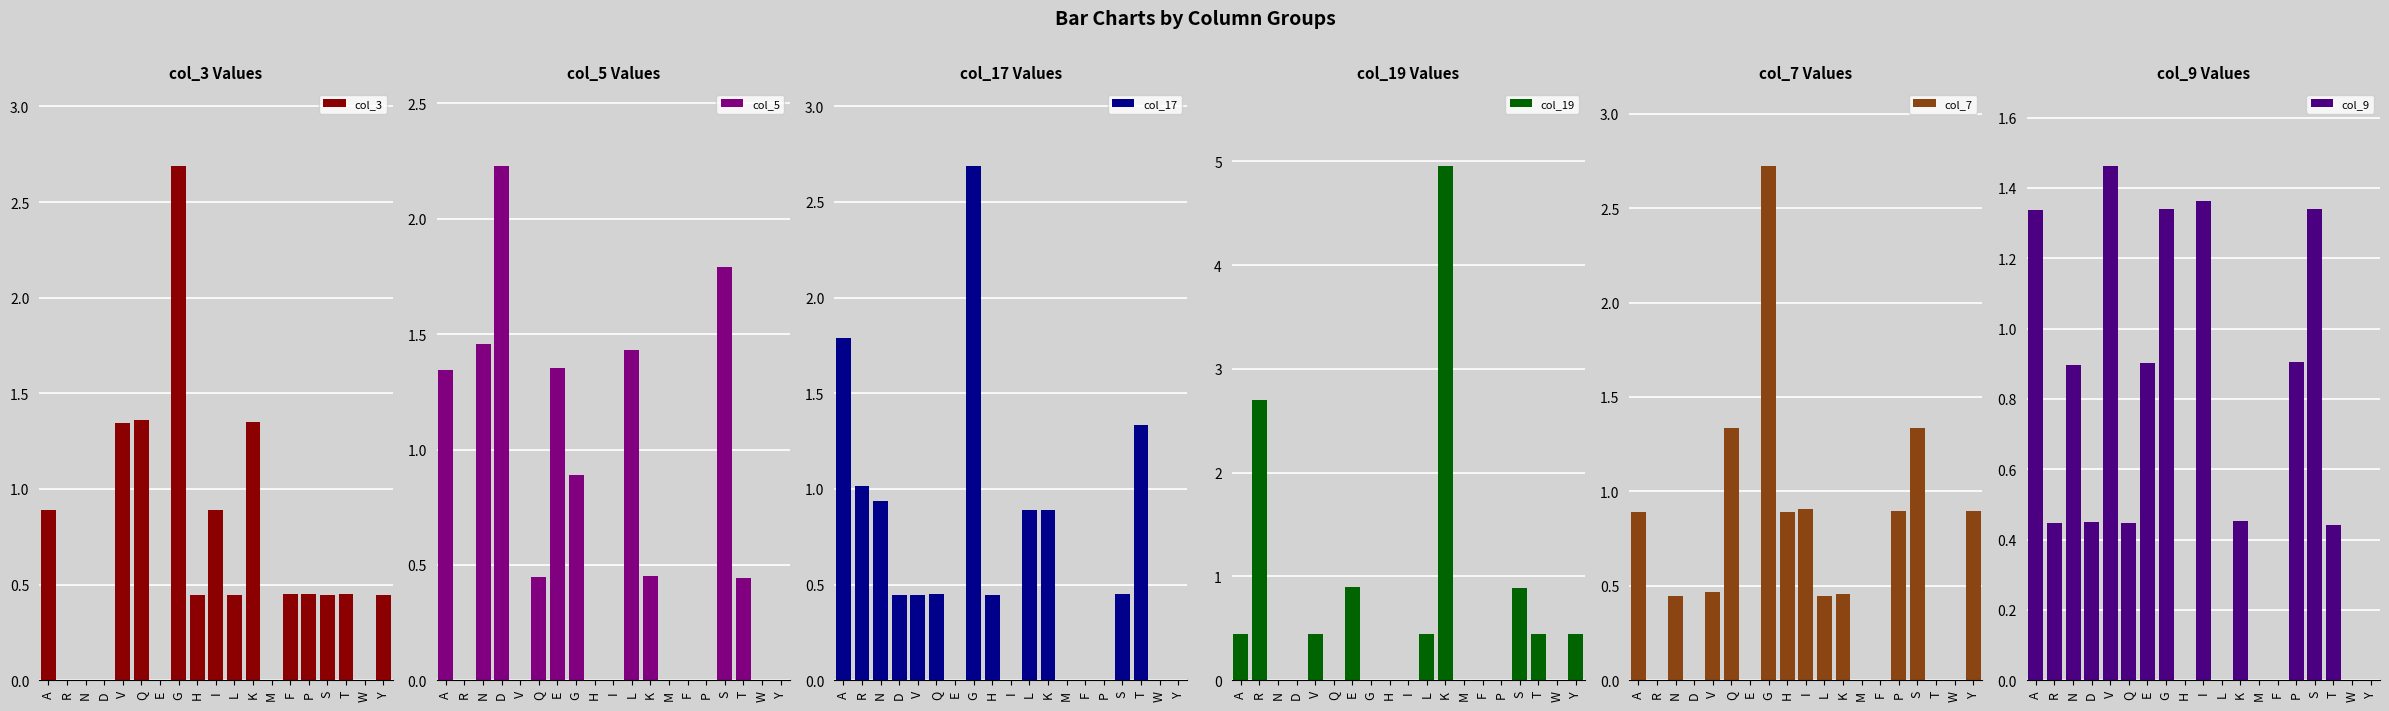

How many bars are there in total?

114